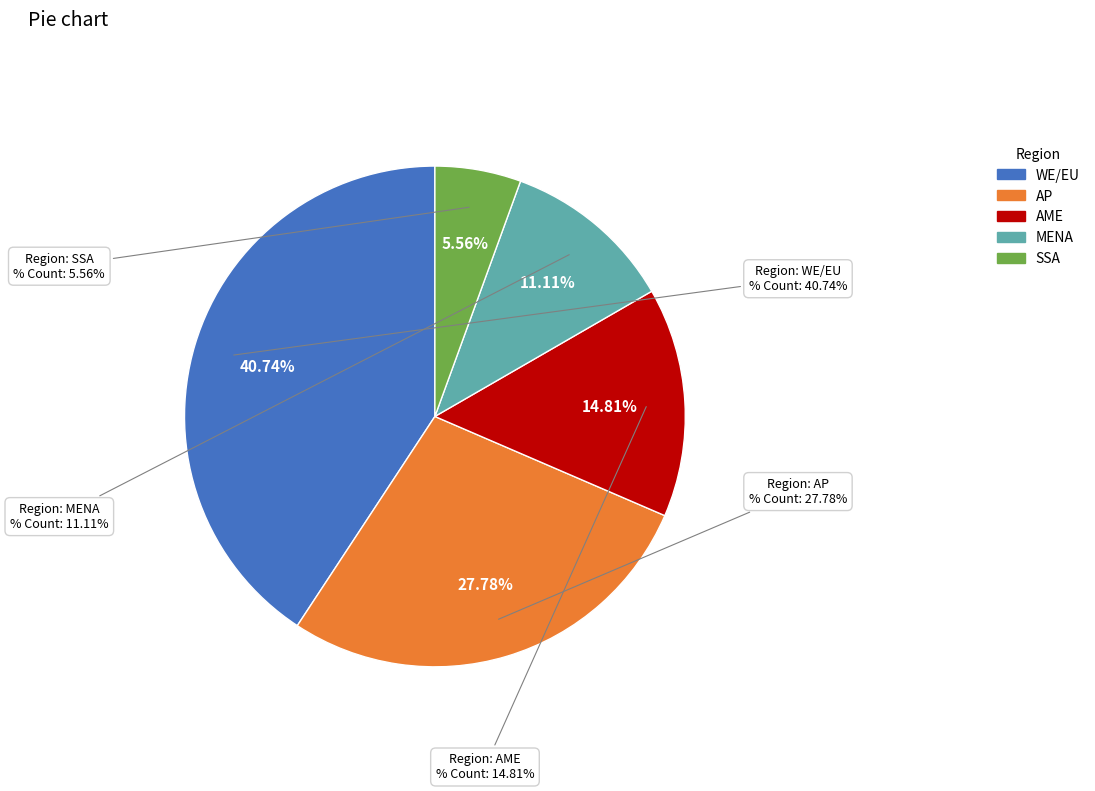

How many slices are in this pie chart?

5